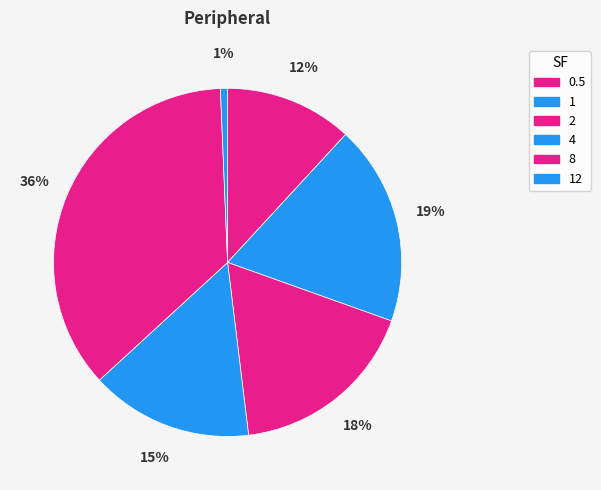

To the nearest percent, what is the average slice percentage?

17%